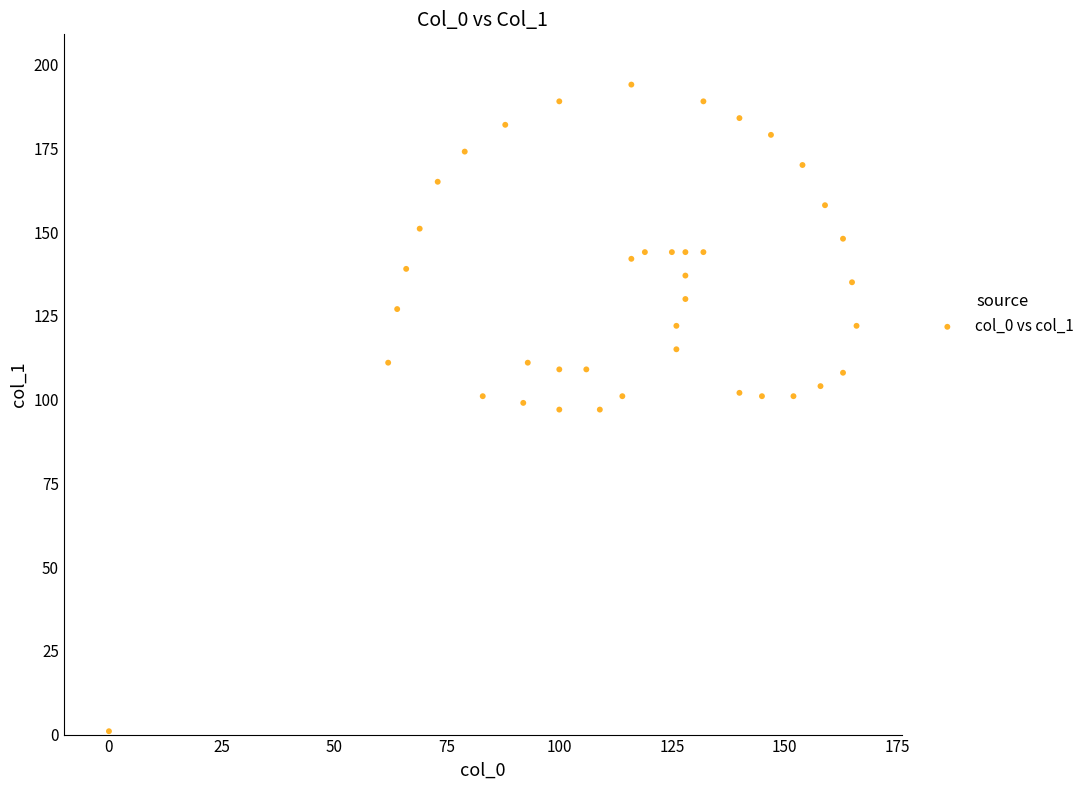

What is the range of Y values (max minus min)?

193